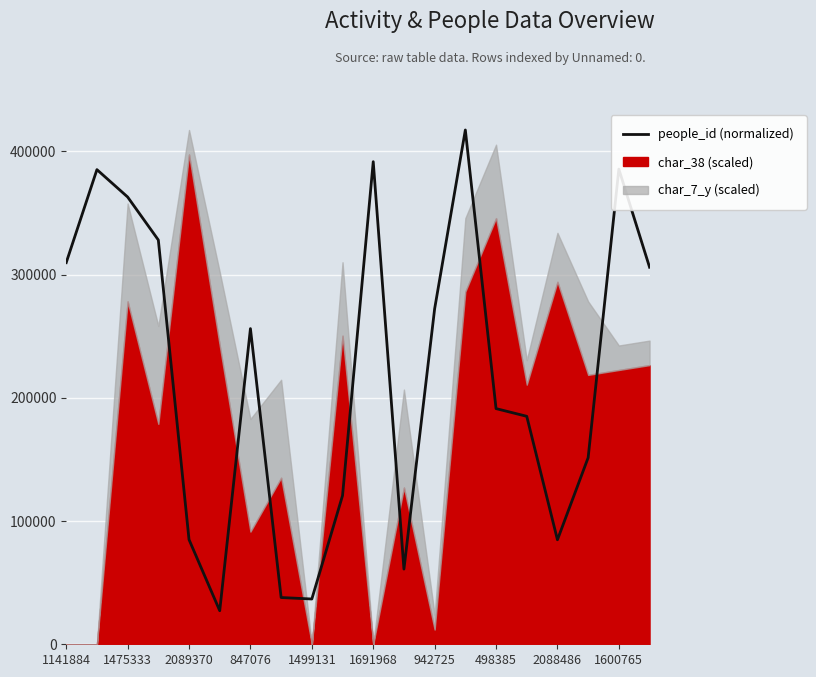

What is the average value?

219767.0